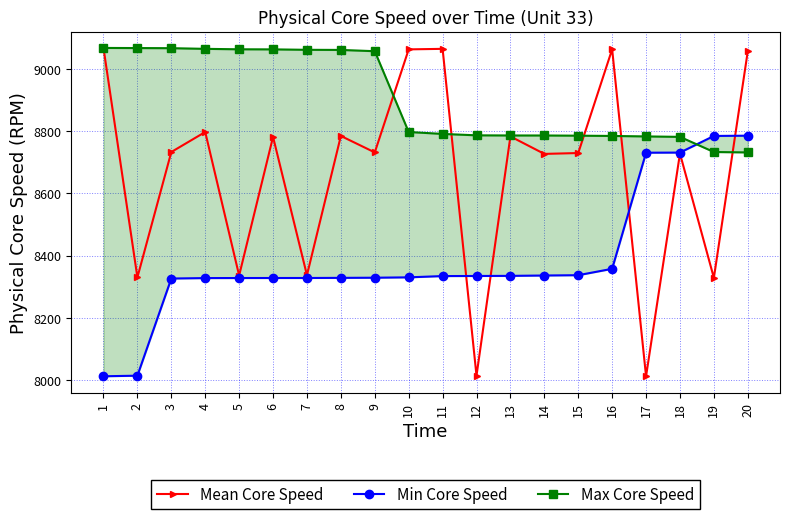

Is it true that Min Core Speed equals 8334.9 at 13?

True